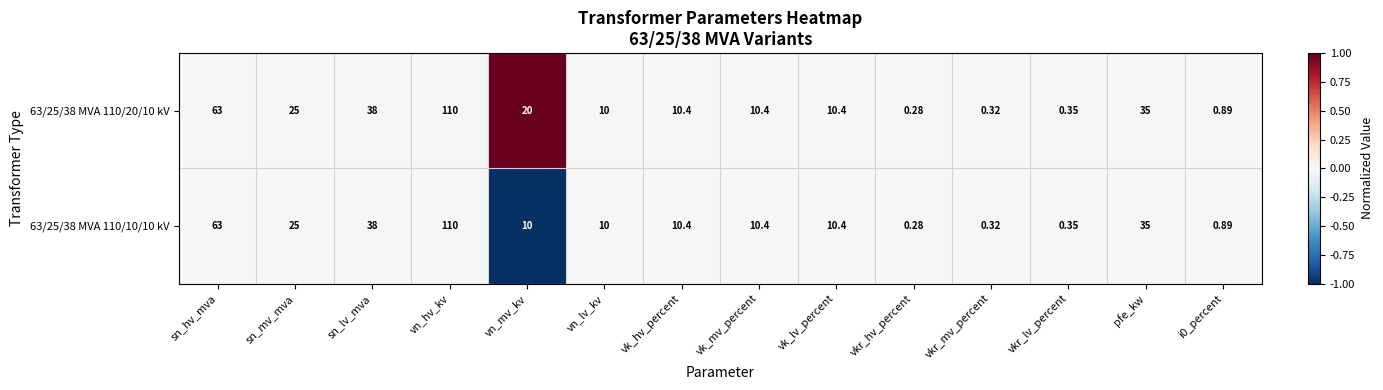

At which label is 63/25/38 MVA 110/20/10 kV closest to 55?

sn_hv_mva